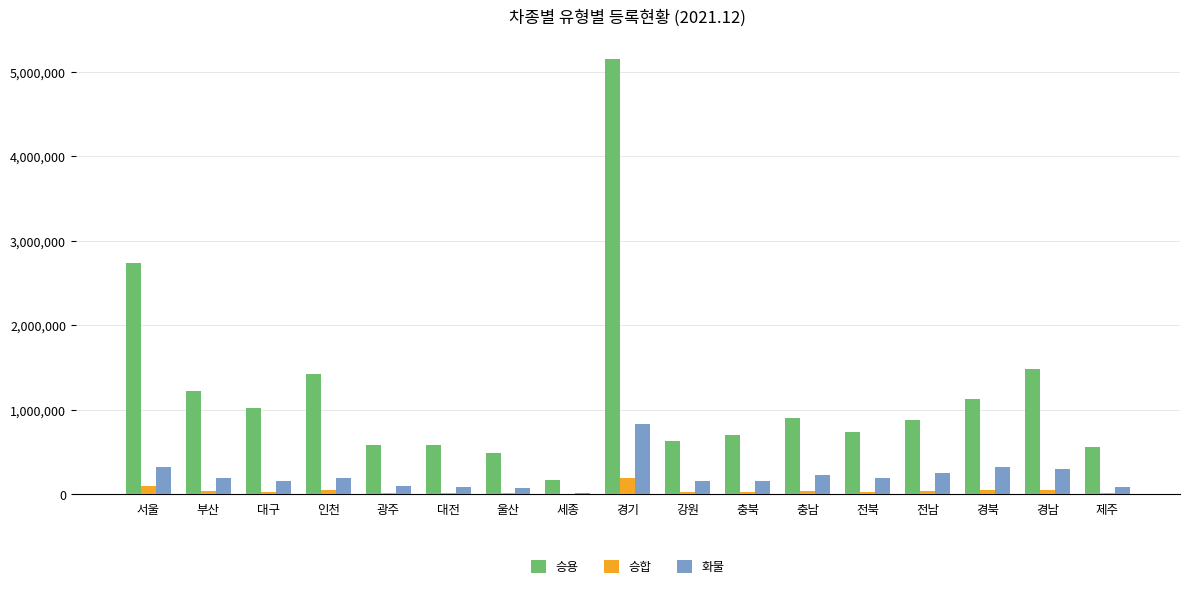

What is the maximum value shown in the chart?

5156297